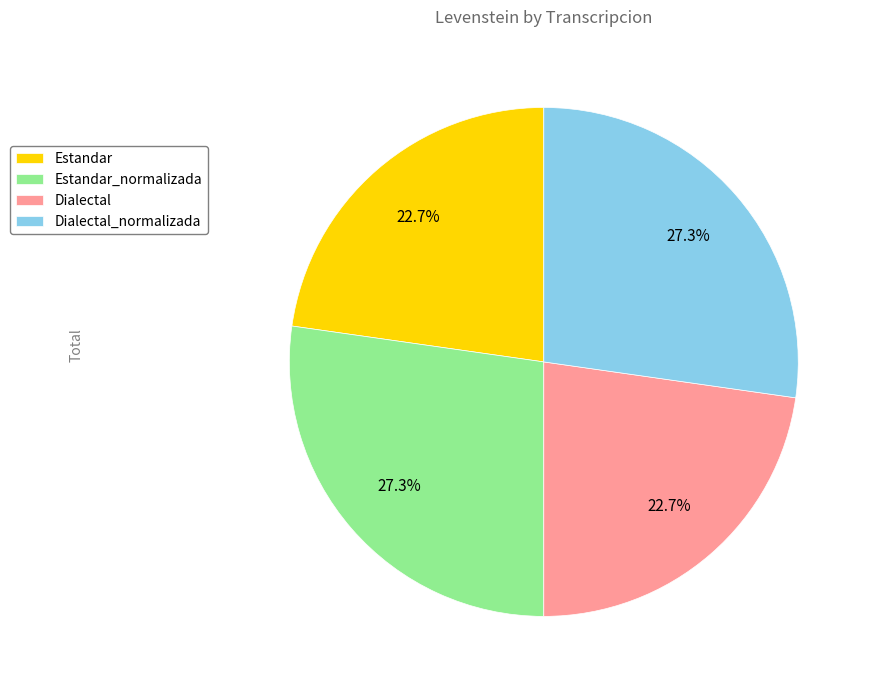

Does Estandar account for over 50% of the chart?

No